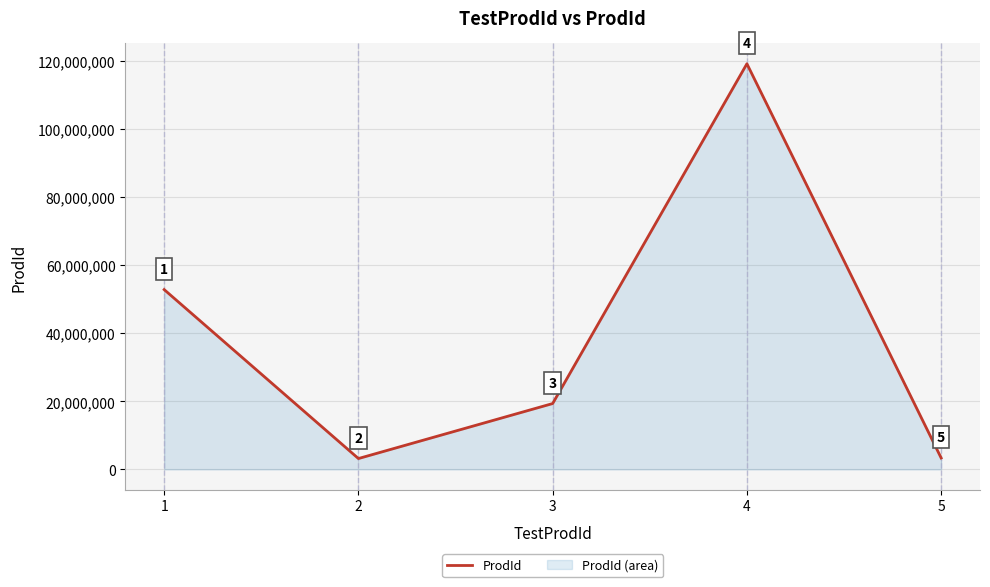

How many interior local peaks (higher than both neighbors) does the data have?

1